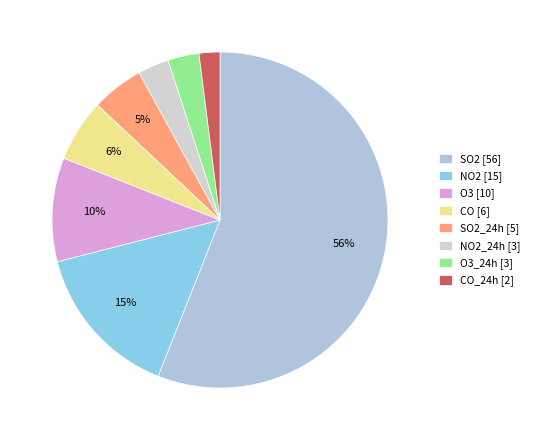

How many segments does this pie chart have?

8